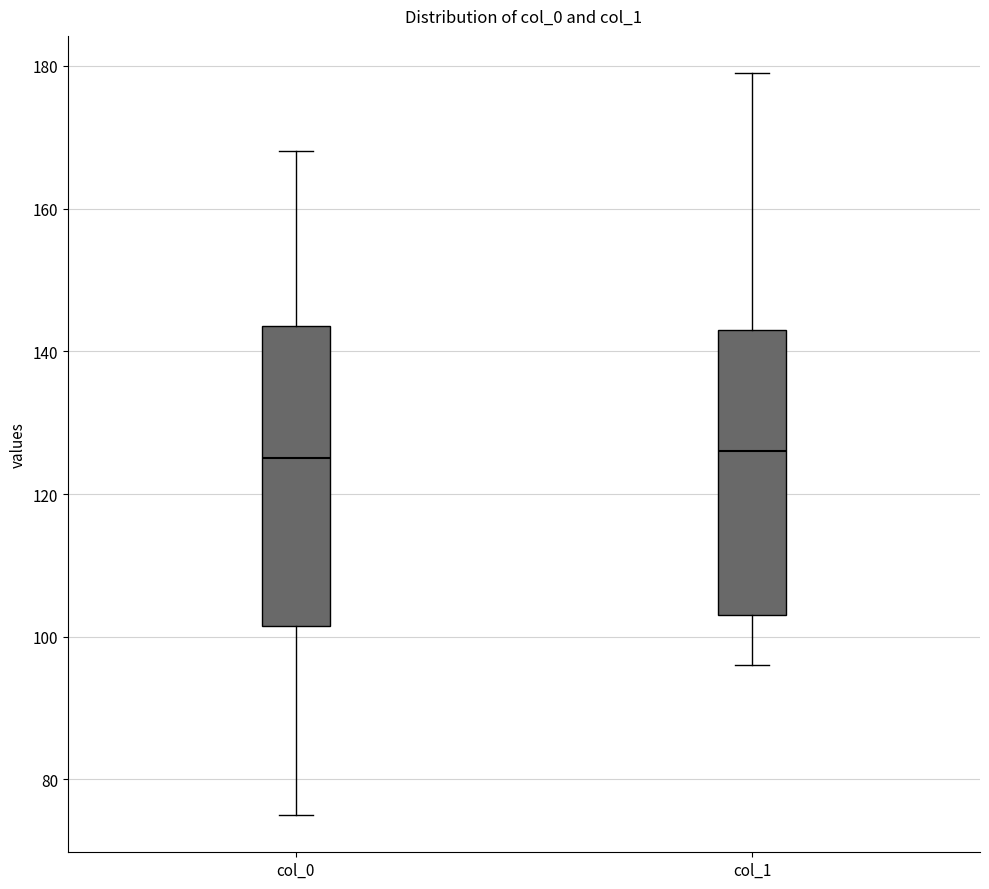

Which box is the tallest, from its lower edge to its upper edge?

col_0